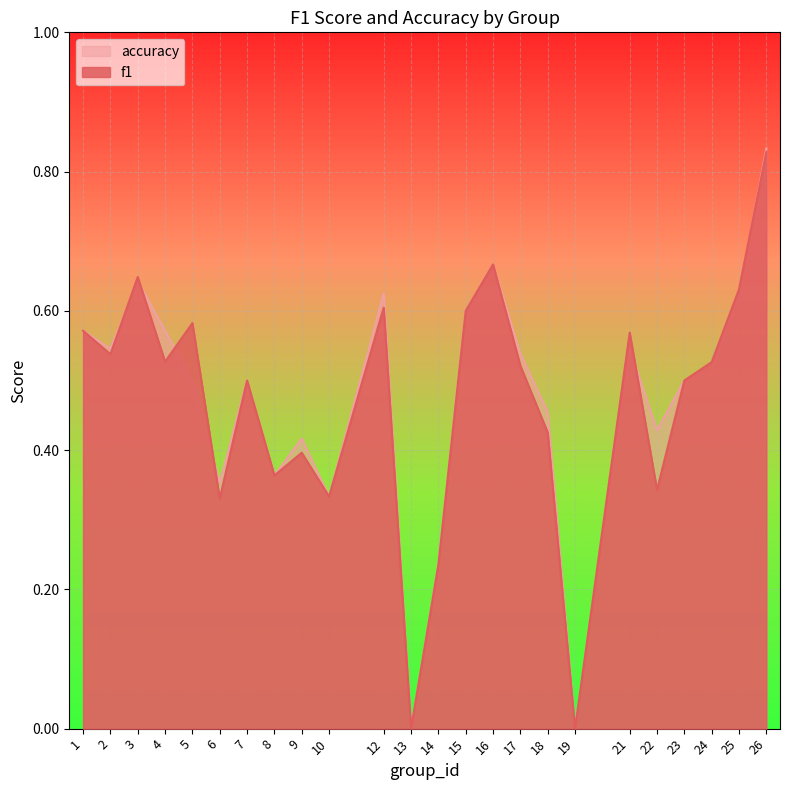

List the series in order of their overall mean, highest first.

accuracy, f1